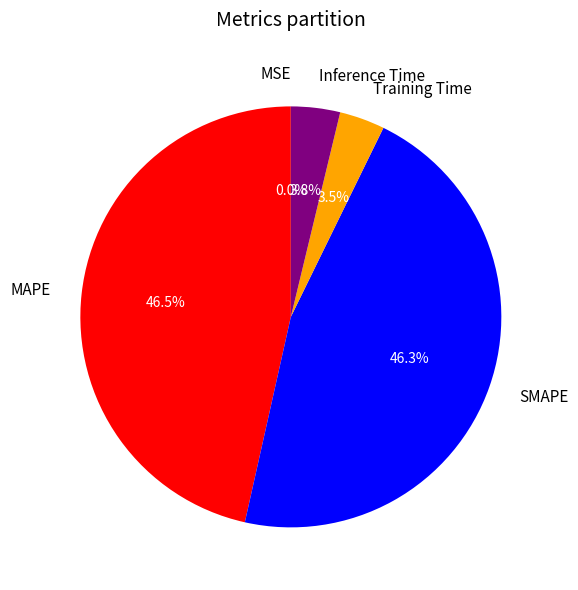

Is there a majority slice in this chart?

No